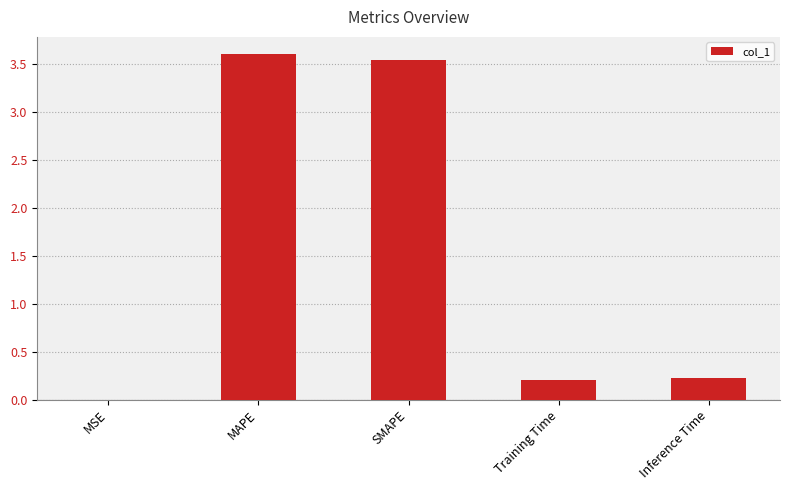

What is the change in value from SMAPE to Inference Time?

-3.3